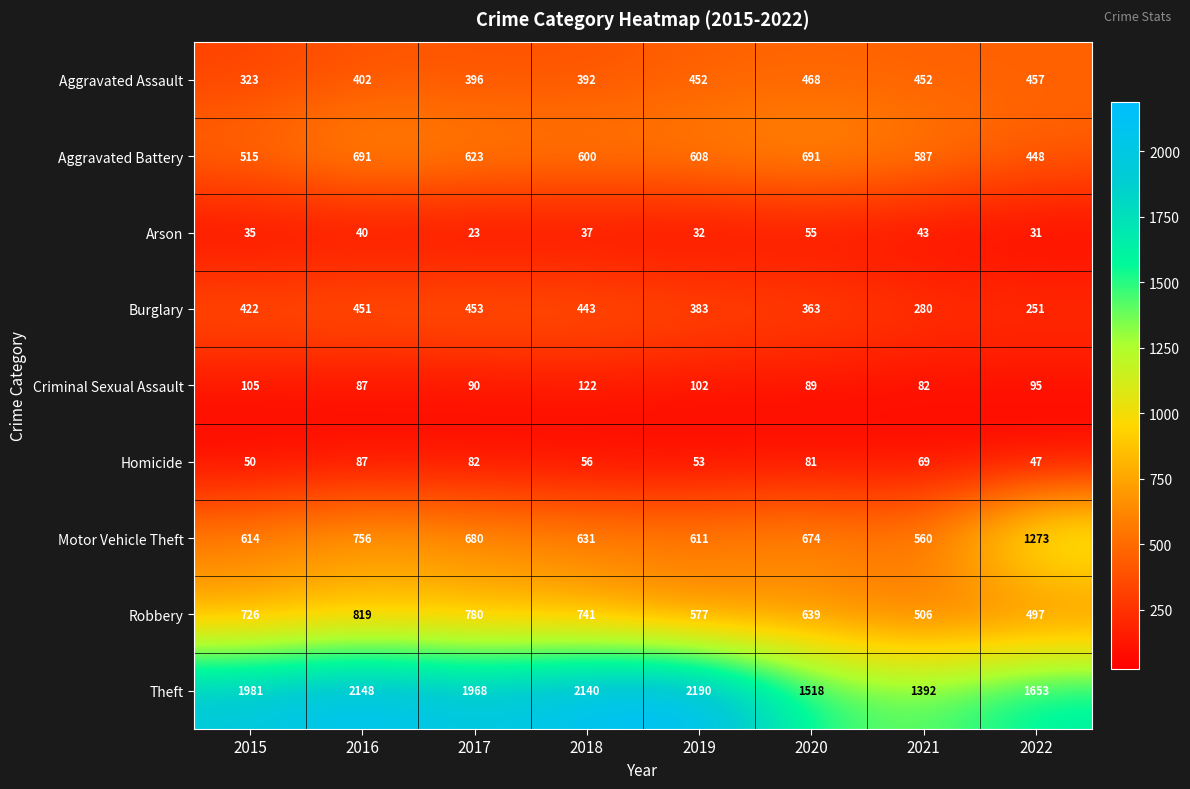

At which category does the chart reach its minimum across all series?

2017